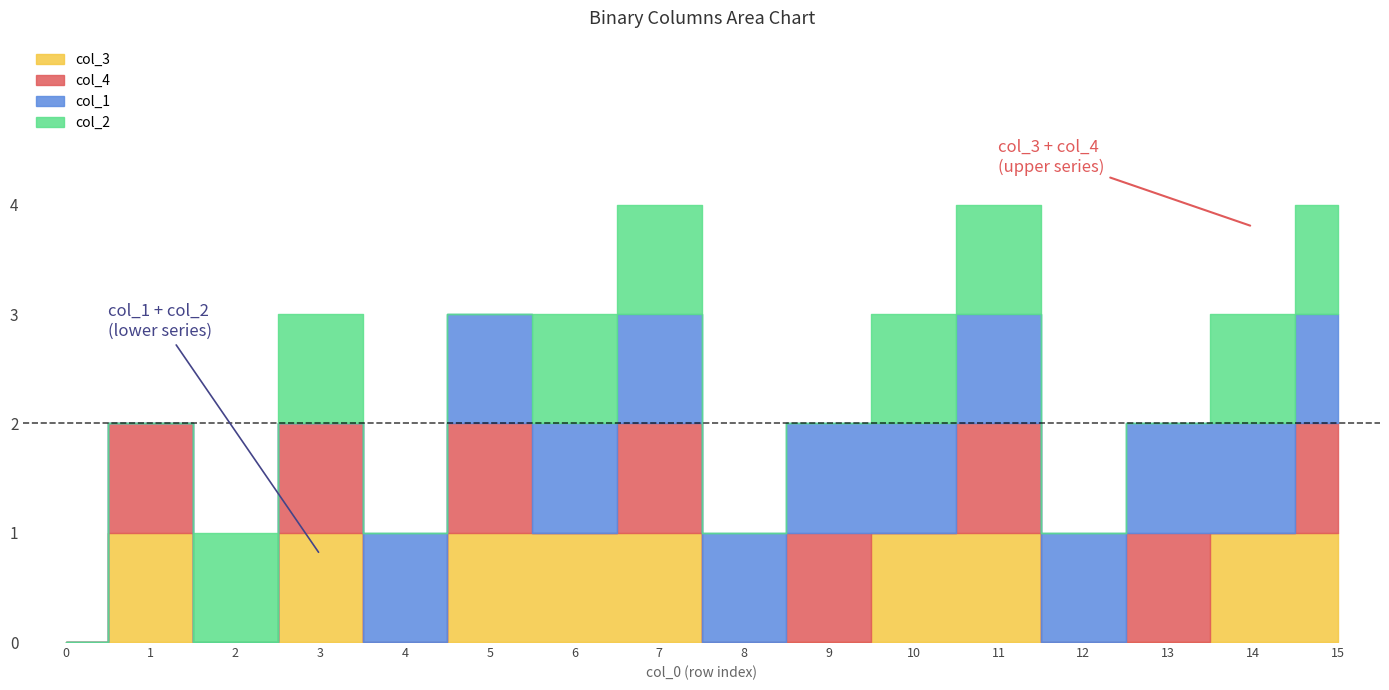

How many col_1 values are between 1 and 2?

12